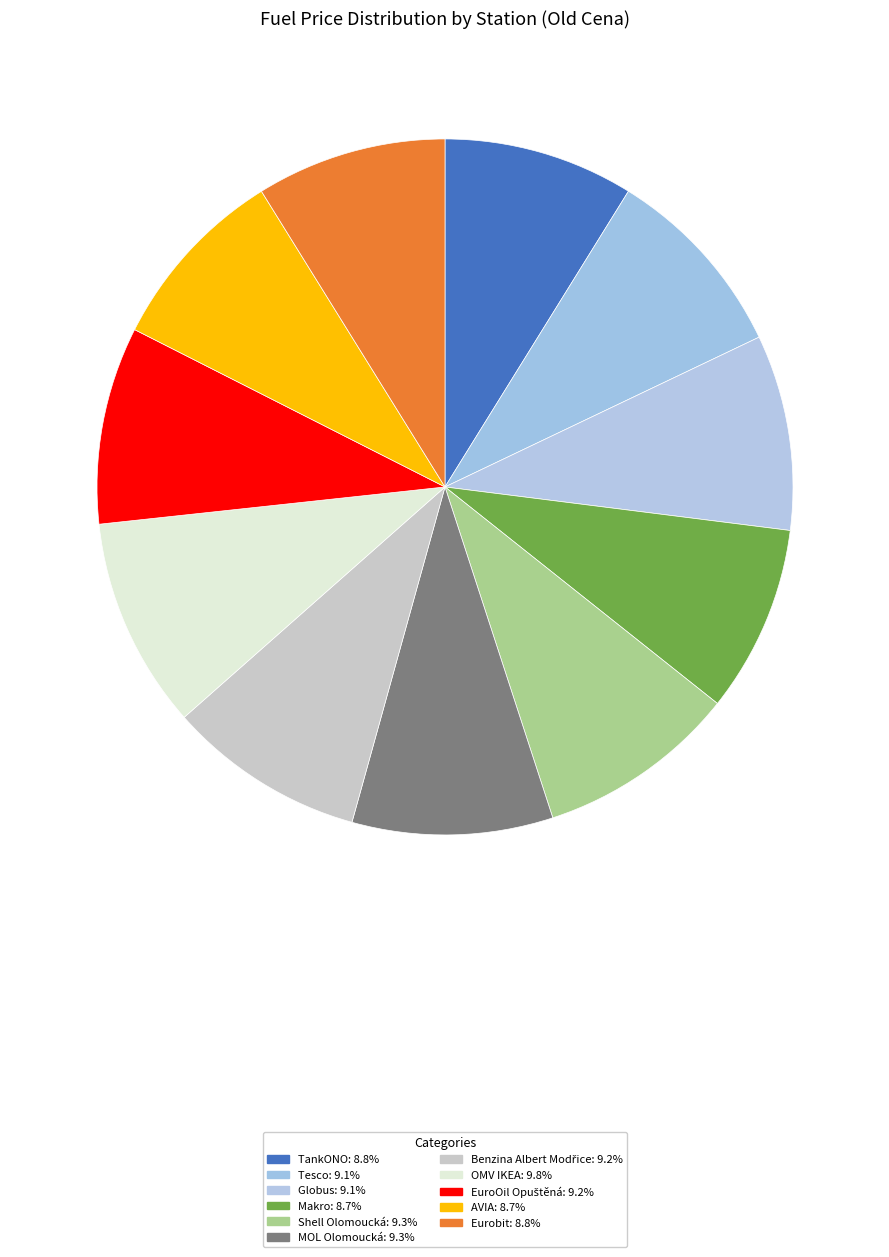

Rank the categories by value from lowest to highest.

AVIA, Makro, TankONO, Eurobit, Tesco, Globus, Benzina Albert Modřice, EuroOil Opuštěná, Shell Olomoucká, MOL Olomoucká, OMV IKEA